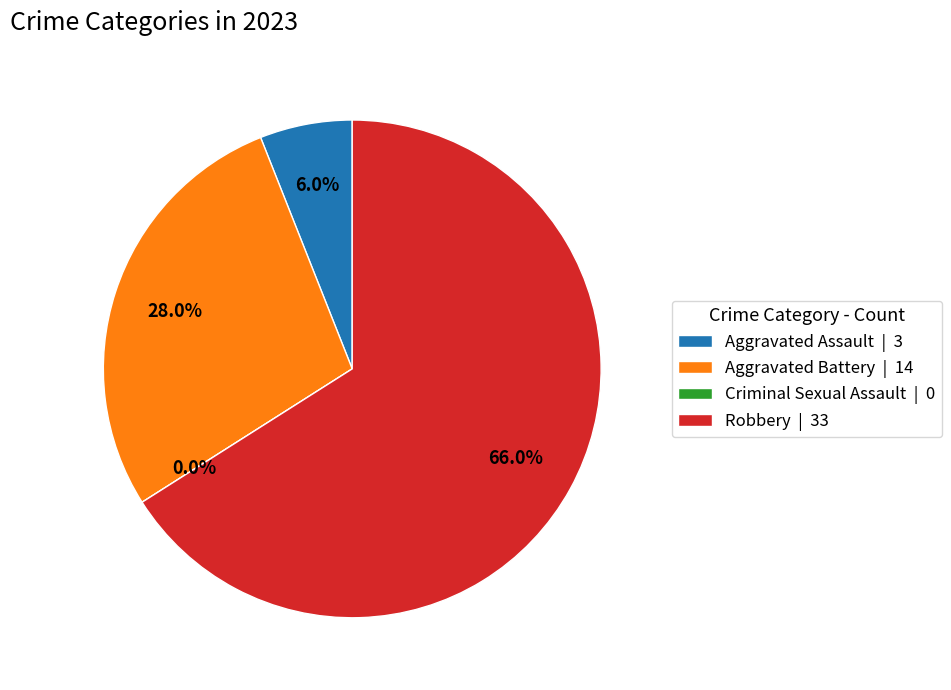

What percentage is the Robbery slice, to the nearest percent?

66%